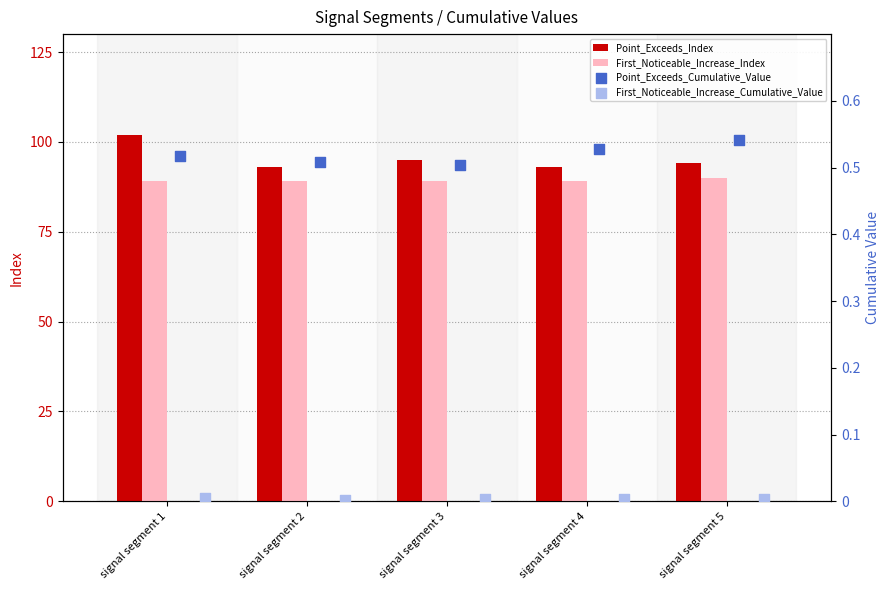

Which series has the widest spread of Y values?

Point_Exceeds_Index